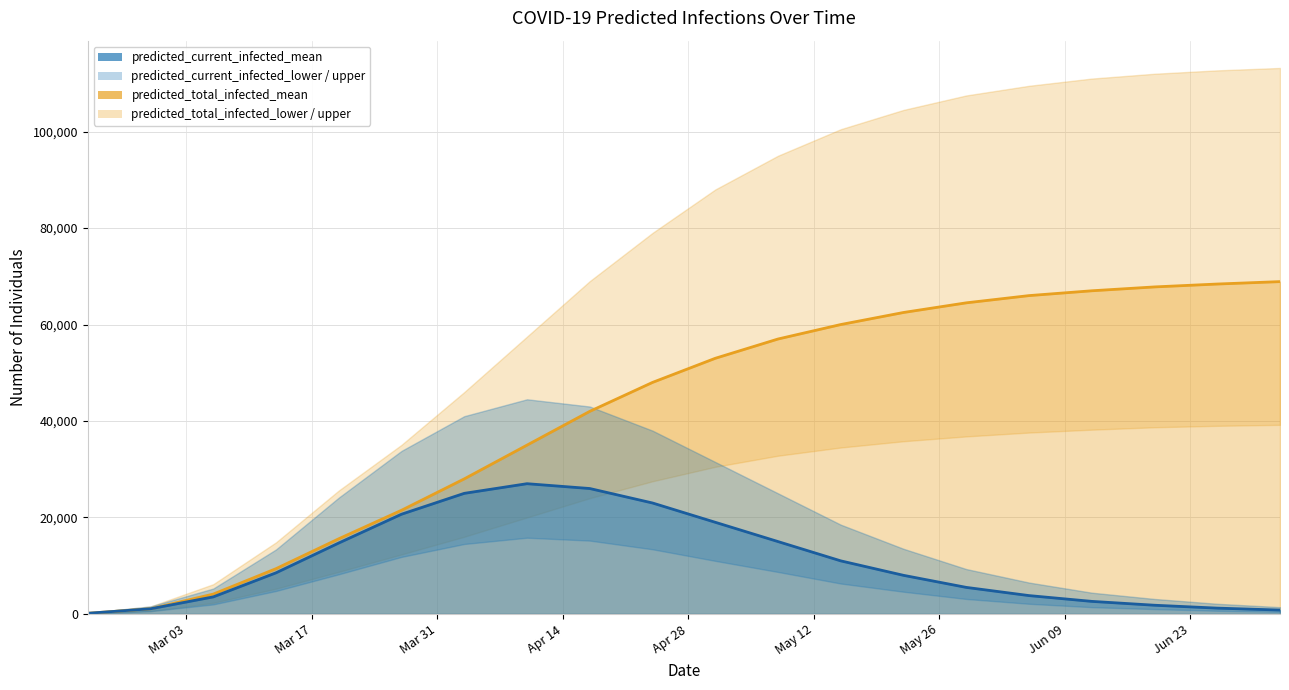

True or false: predicted_total_infected_mean and predicted_current_infected_mean cross at least once.

False